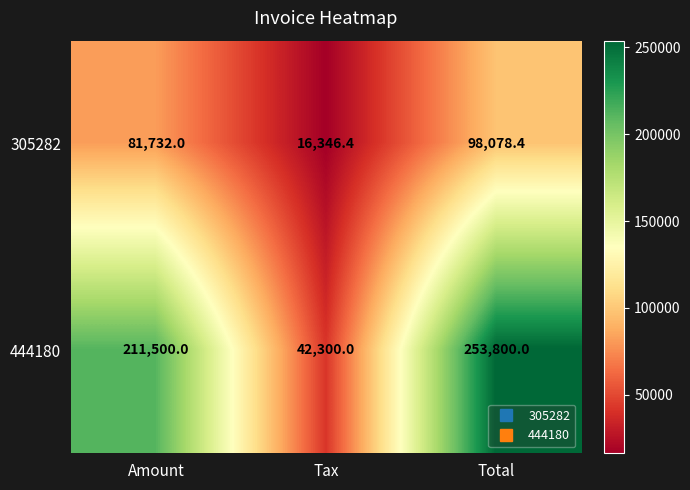

What is the approximate value of 444180 at Tax?

42300.0